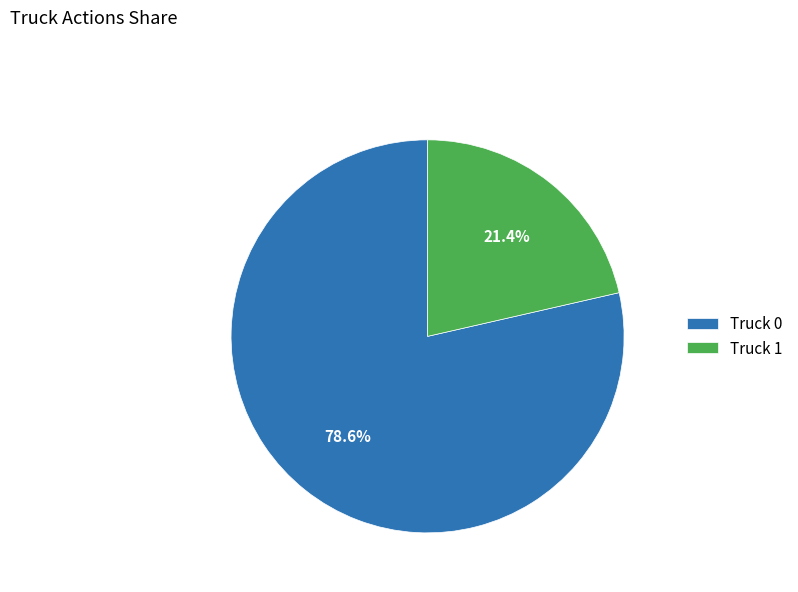

What percentage is the Truck 0 slice, to the nearest percent?

79%